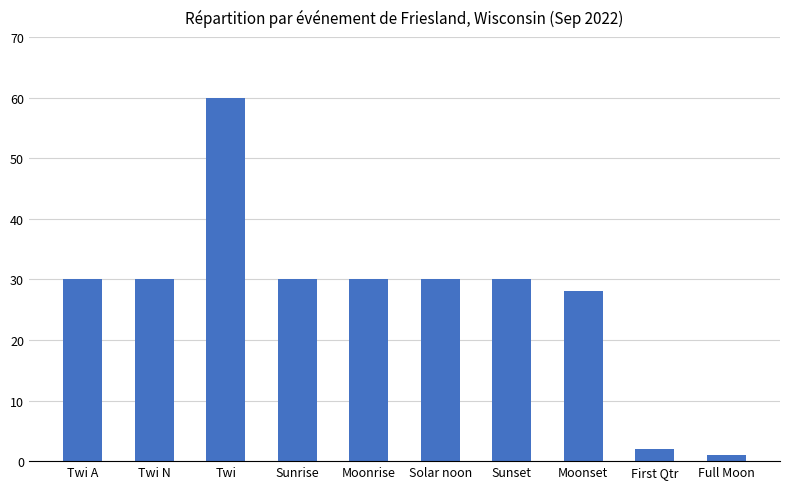

How many bars are there in total?

10